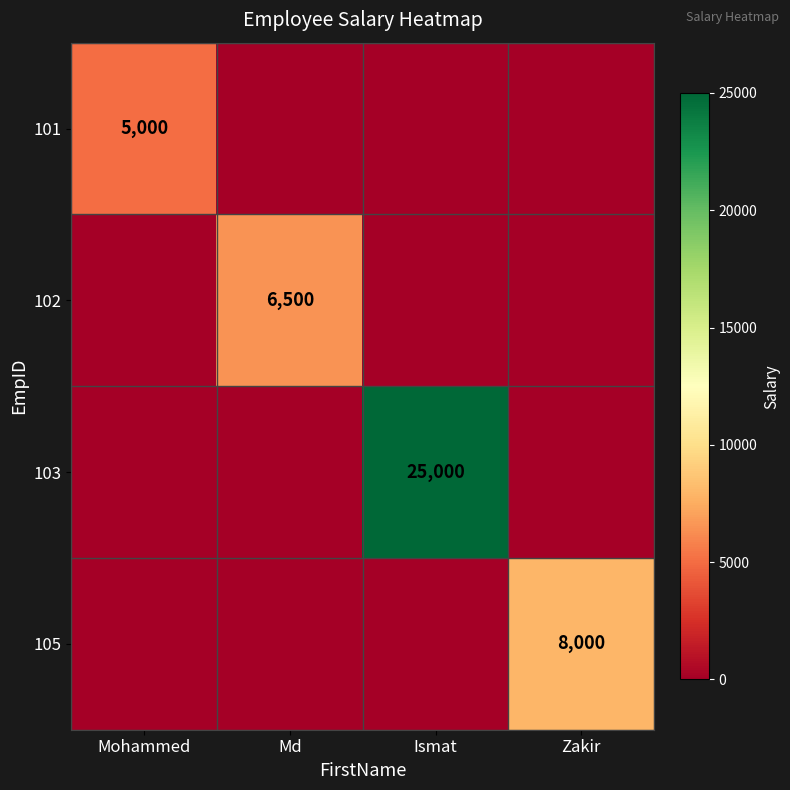

The 105 series shows 8000 at Zakir. True or false?

True